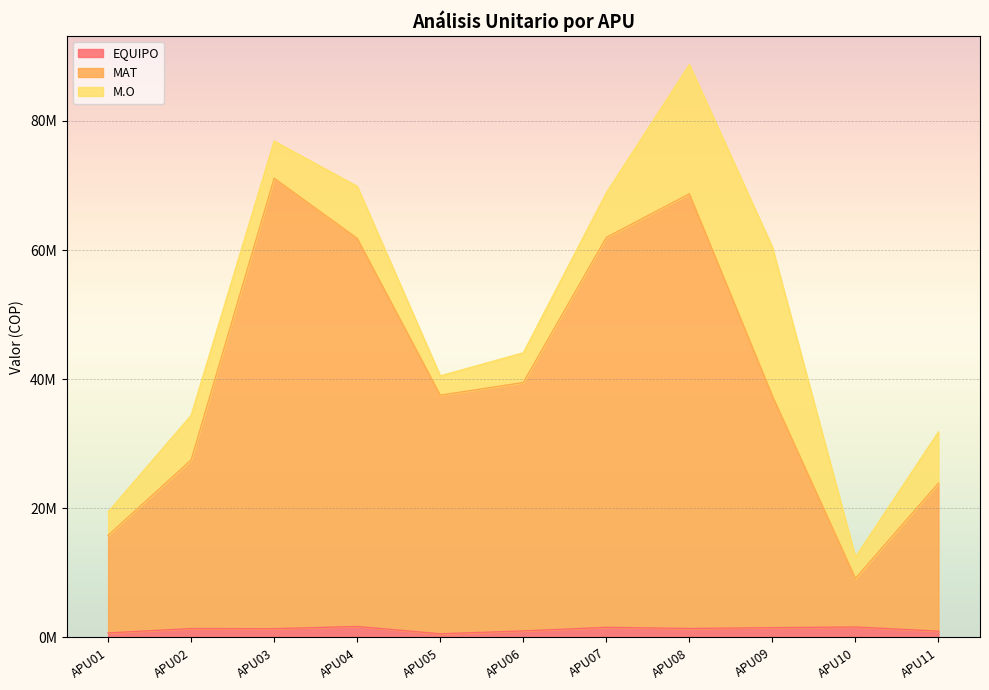

How many data points does each series have?

11